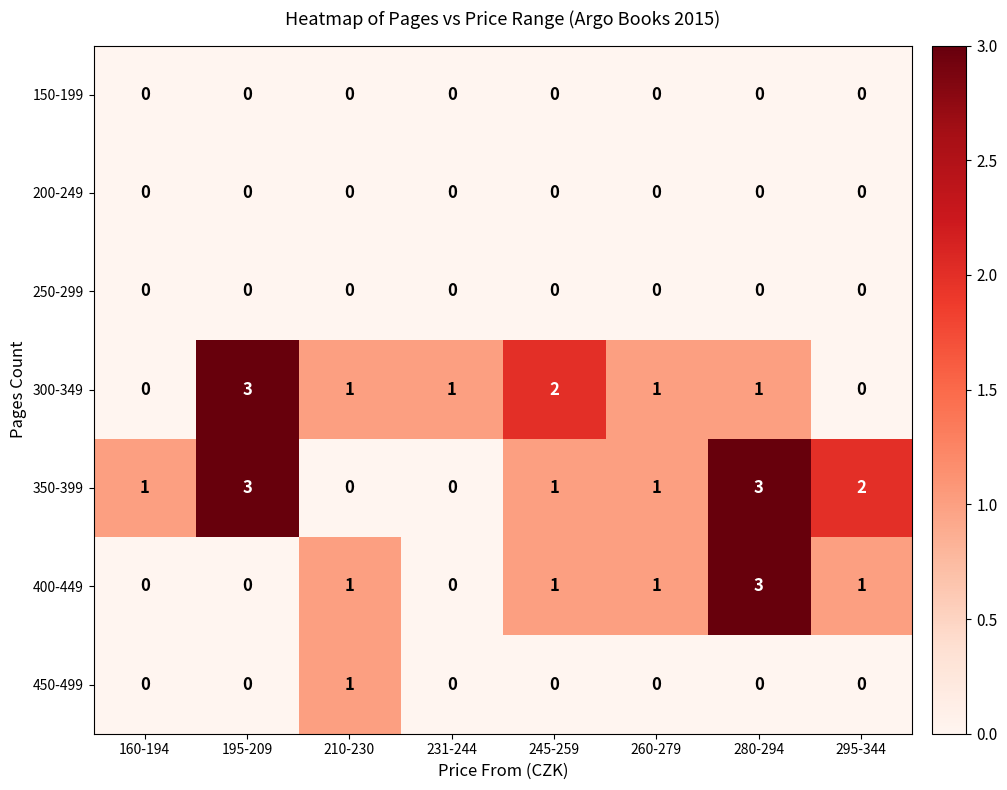

How many categories are shown in the chart?

8